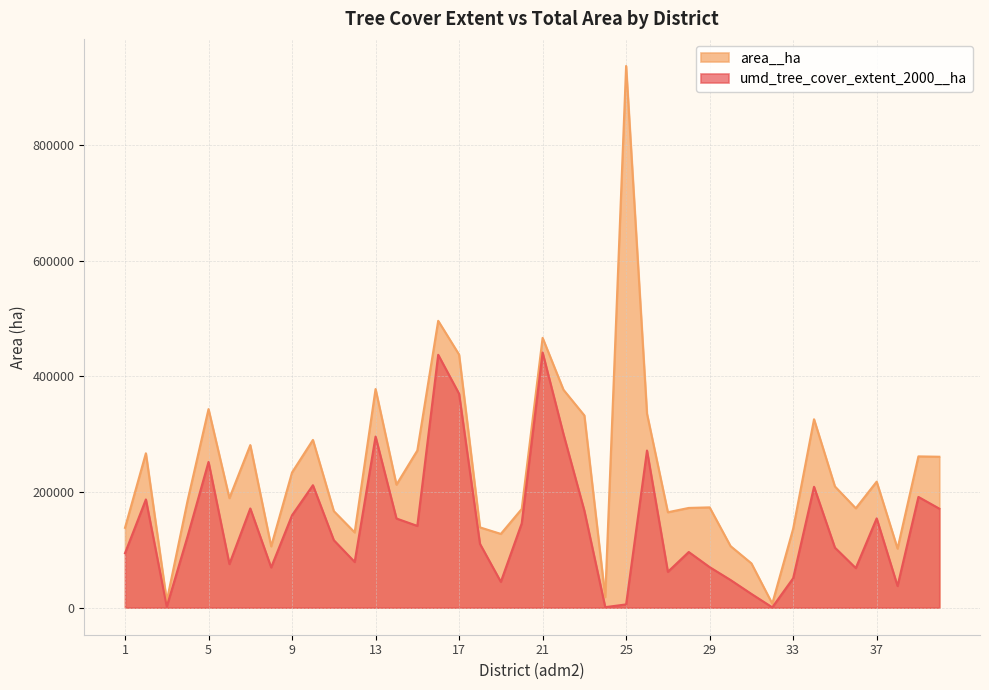

Reading left to right, what are all the values shown in this chart?

umd_tree_cover_extent_2000__ha: 94166.3	187089.6	1716.3	123699.8	251918.6	75328.8	171469.5	69535.0	159730.1	211692.6	116666.6	78947.4	295796.1	154135.1	141341.2	437205.2	369805.7	110343.9	44623.6	145747.3	441144.3	300004.7	167572.7	817.7	5581.9	271630.8	61963.8	96206.8	70071.0	47836.3	23746.8	519.5	50794.2	208943.9	103778.9	68407.4	154315.2	37404.7	191437.9	171194.3
area__ha: 138046.4	266911.6	11542.2	185531.4	343300.0	189385.3	281063.5	105962.2	233773.9	289978.2	166913.9	130085.1	378012.4	212637.9	271668.0	495962.9	437549.0	138795.9	127507.1	170539.7	466485.7	376700.7	332331.7	18210.5	936606.9	335387.0	164957.7	172401.4	173389.5	106452.5	76598.3	6902.0	136365.2	325748.9	209606.1	171795.2	217859.4	102110.9	261547.2	260926.9